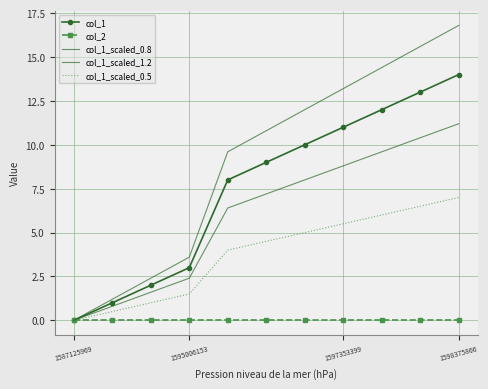

Which label corresponds to the smallest value in the chart?

1587125969